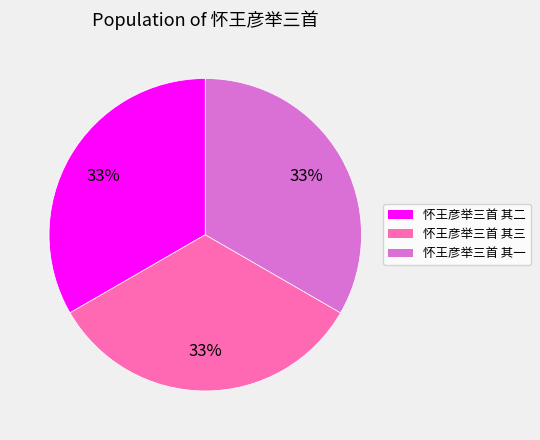

Count the number of slices in the pie.

3